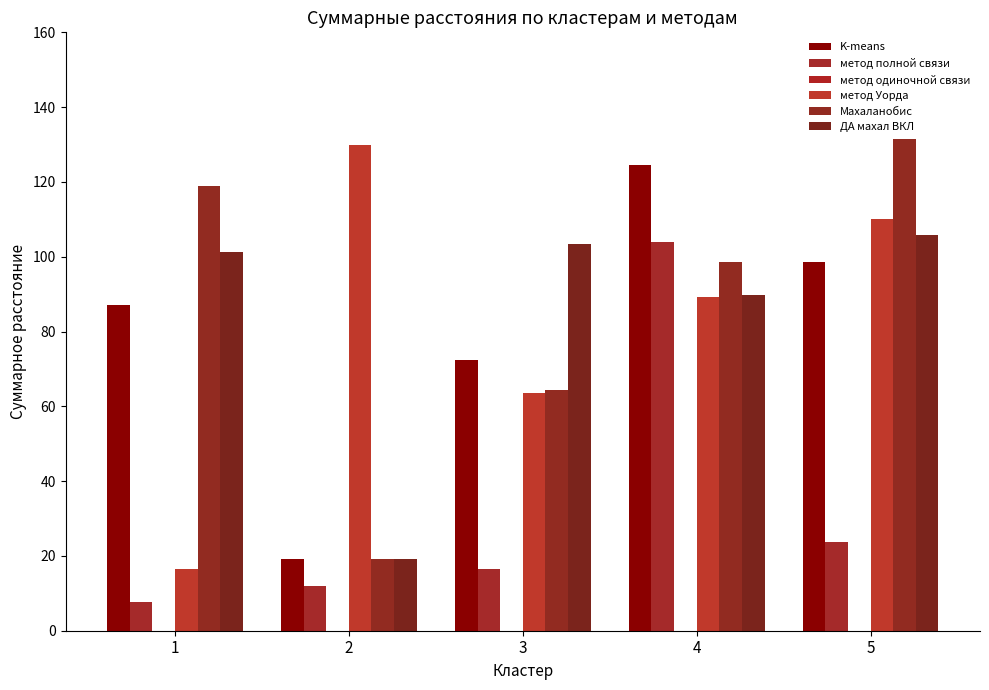

What is the difference between the maximum and minimum values in the Махаланобис series?

112.2